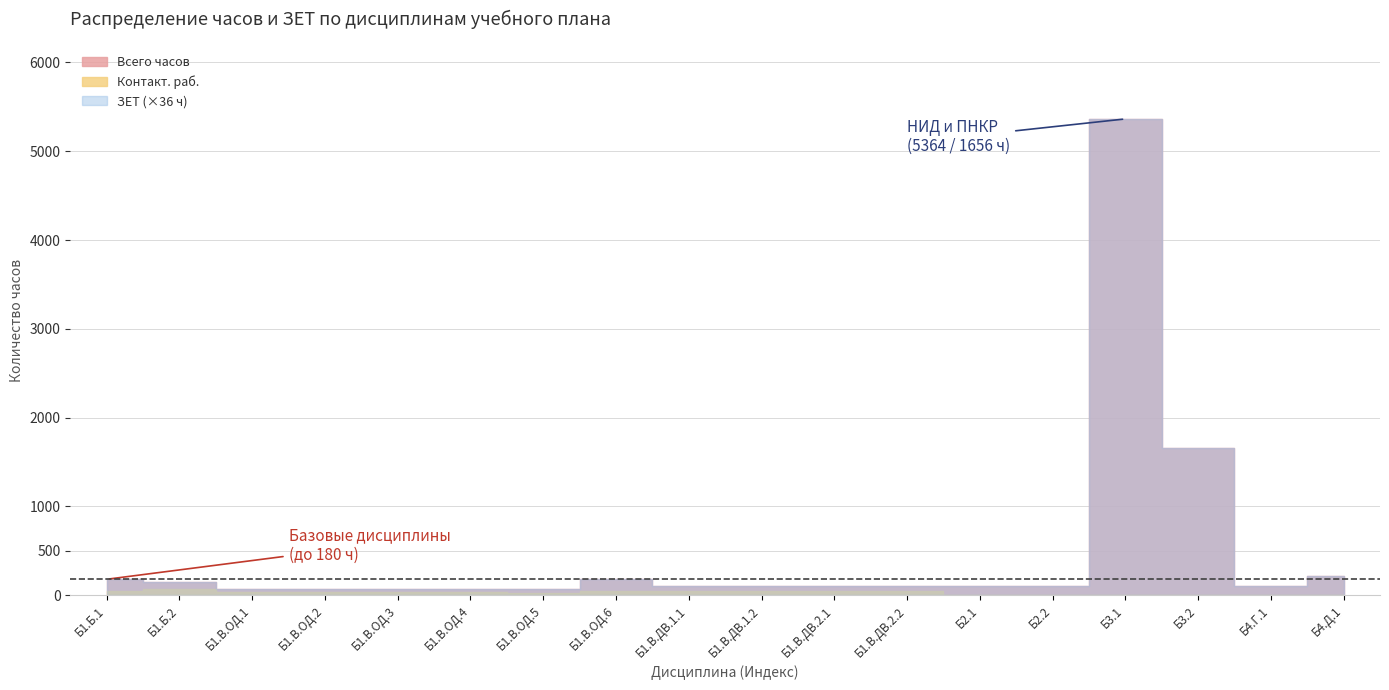

Rank the categories by ЗЕТ value from lowest to highest.

Б1.В.ОД.1, Б1.В.ОД.2, Б1.В.ОД.3, Б1.В.ОД.4, Б1.В.ОД.5, Б1.В.ДВ.1.1, Б1.В.ДВ.1.2, Б1.В.ДВ.2.1, Б1.В.ДВ.2.2, Б2.1, Б2.2, Б4.Г.1, Б1.Б.2, Б1.Б.1, Б1.В.ОД.6, Б4.Д.1, Б3.2, Б3.1